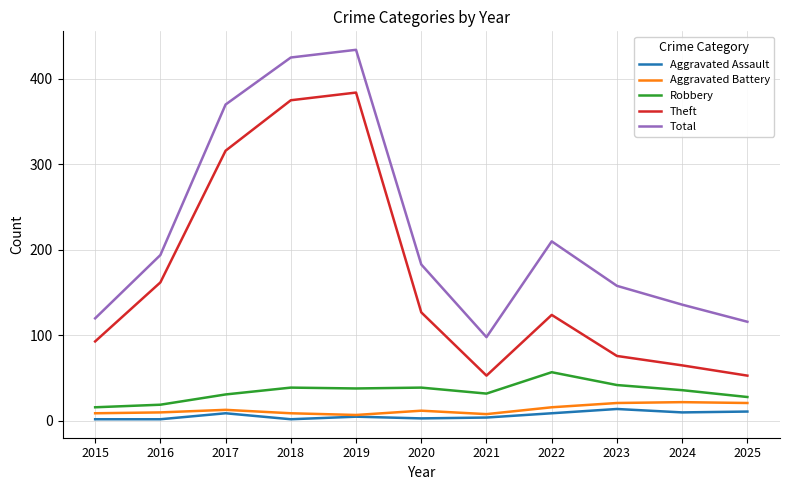

True or false: Aggravated Battery and Total intersect in this chart.

False